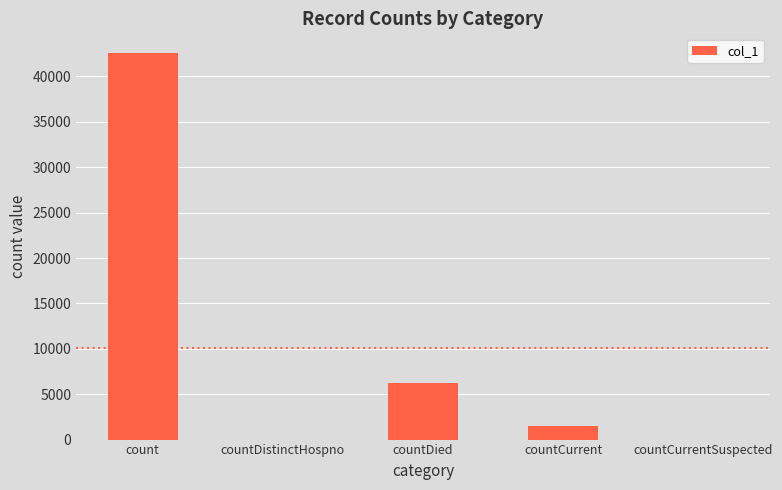

What is the sum of the values at countDistinctHospno and countCurrent?

1452